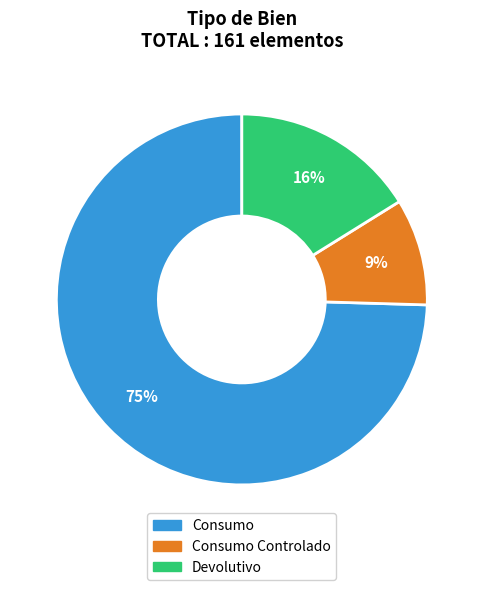

Is there a majority slice in this chart?

Yes